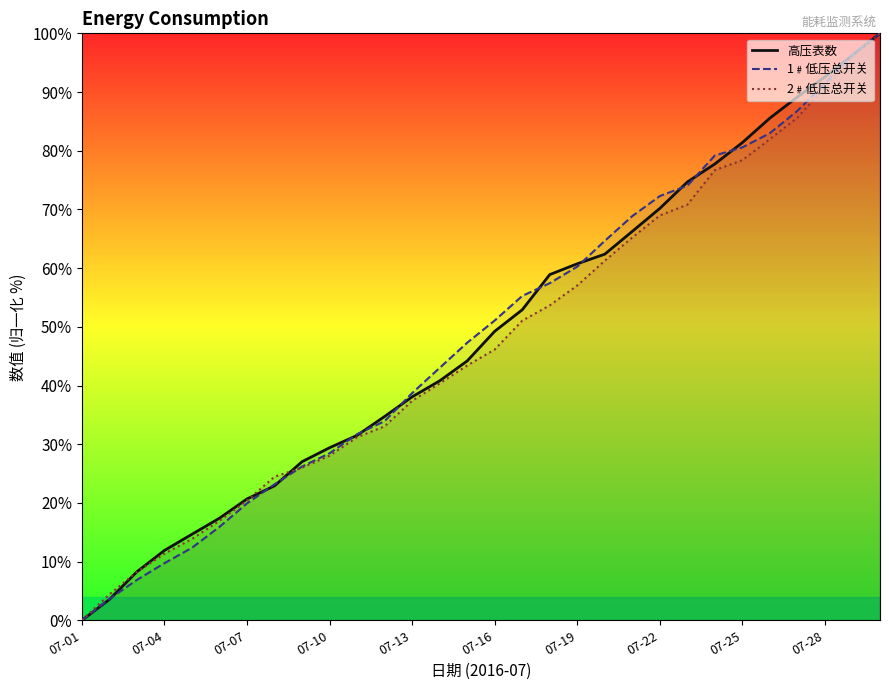

The 高压表数 series shows 4.7 at 07-04. True or false?

False